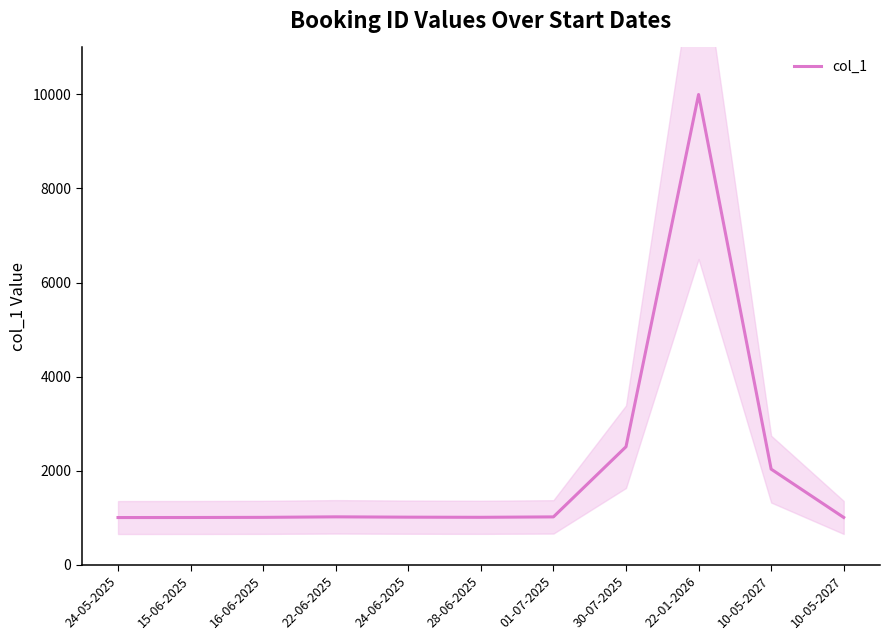

True or false: the data shows 1002 at 15-06-2025.

True